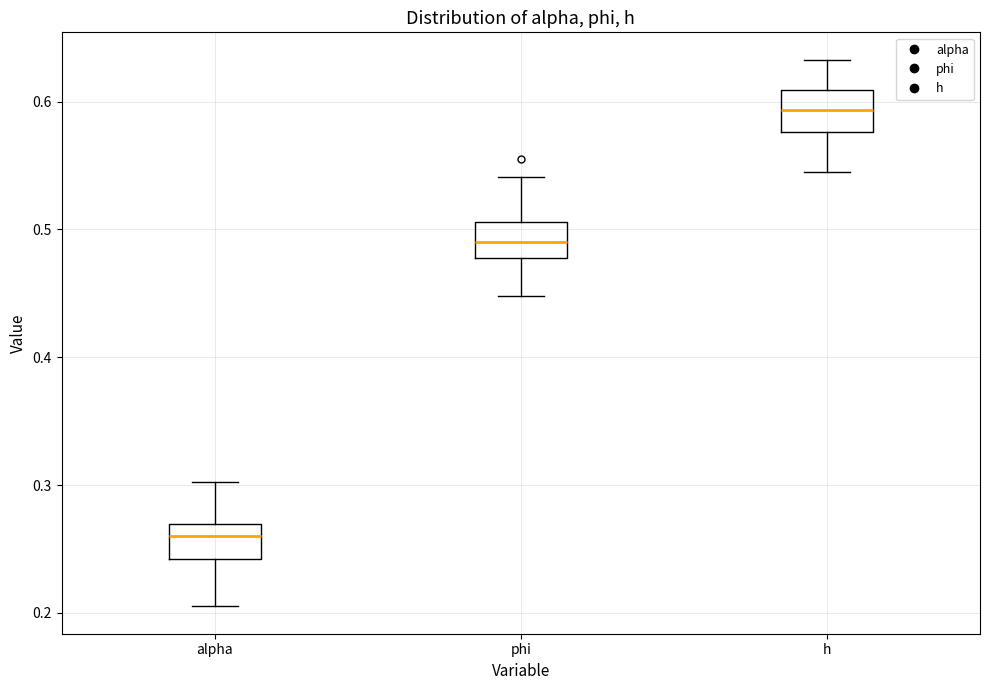

Reading left to right, read every box against the y-axis: the position of its median line, the range the box covers, and the ends of its whiskers. The values are not printed on the chart, so give them approximately, as read against the axis.

alpha: median 0.26, box 0.24 to 0.27, whiskers 0.21 to 0.30
phi: median 0.49, box 0.48 to 0.51, whiskers 0.45 to 0.54
h: median 0.59, box 0.58 to 0.61, whiskers 0.55 to 0.63